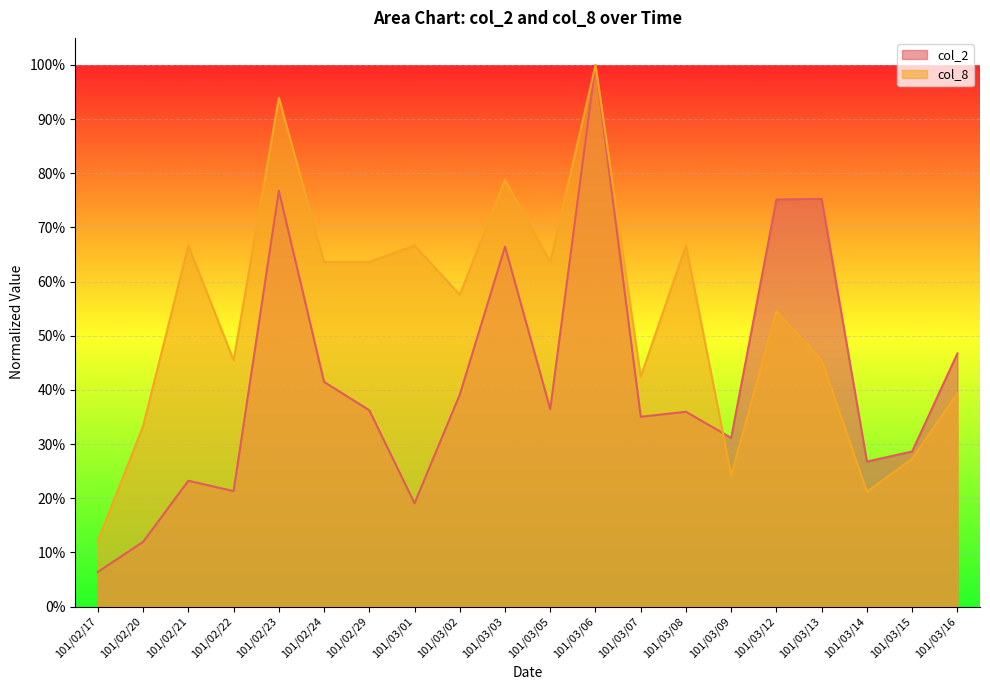

Where is col_2 nearest to the value 0?

101/02/17